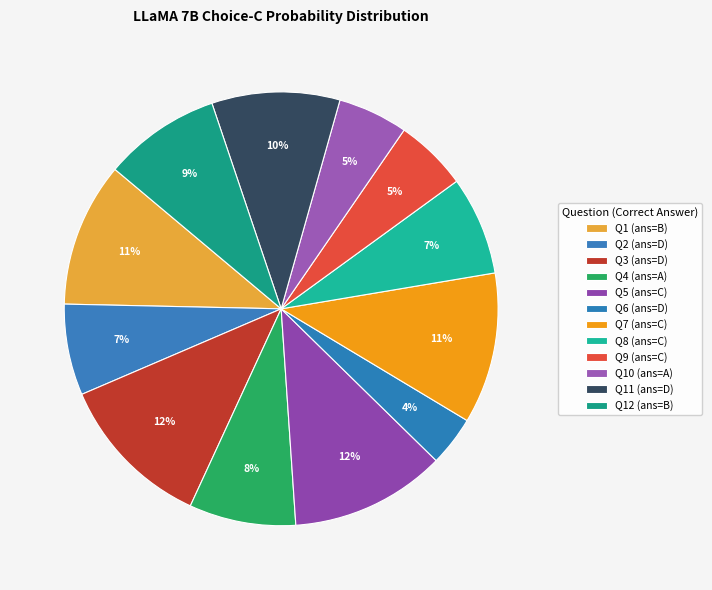

How many slices are in this pie chart?

12